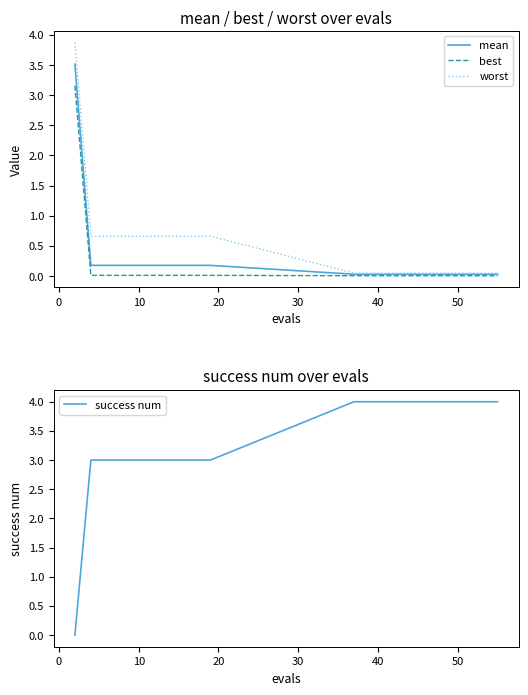

Reading left to right, what are all the values shown in this chart?

mean: 3.5	0.2	0.2	0.2	0.2	0.2	0.2	0.2	0.2	0.2	0.0	0.0	0.0	0.0	0.0	0.0	0.0	0.0	0.0	0.0
best: 3.2	0.0	0.0	0.0	0.0	0.0	0.0	0.0	0.0	0.0	0.0	0.0	0.0	0.0	0.0	0.0	0.0	0.0	0.0	0.0
worst: 3.9	0.7	0.7	0.7	0.7	0.7	0.7	0.7	0.7	0.7	0.0	0.0	0.0	0.0	0.0	0.0	0.0	0.0	0.0	0.0
success num: 0.0	3.0	3.0	3.0	3.0	3.0	3.0	3.0	3.0	3.0	4.0	4.0	4.0	4.0	4.0	4.0	4.0	4.0	4.0	4.0